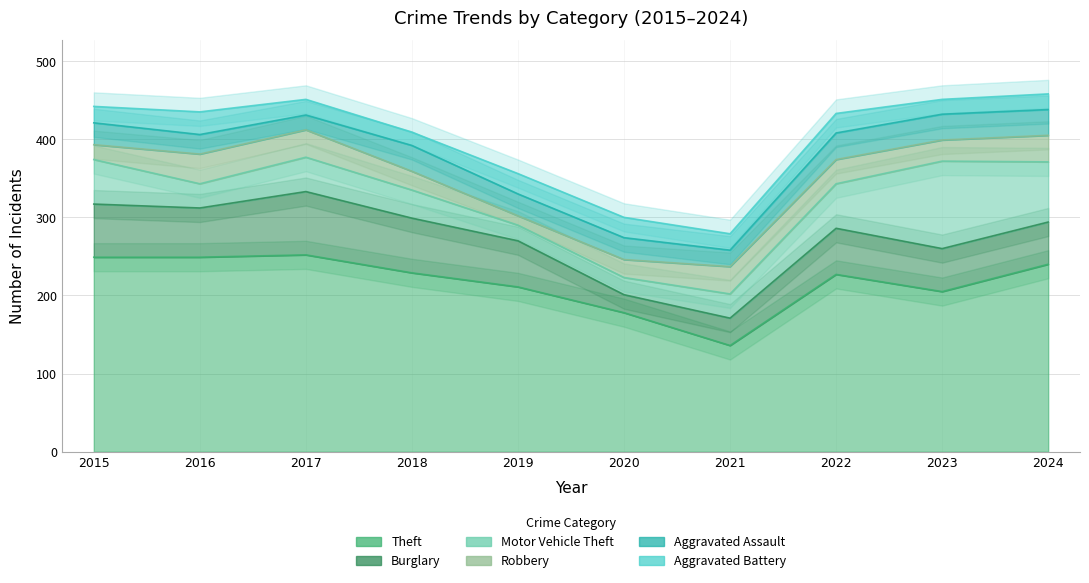

Which series has the largest range (max minus min)?

Theft